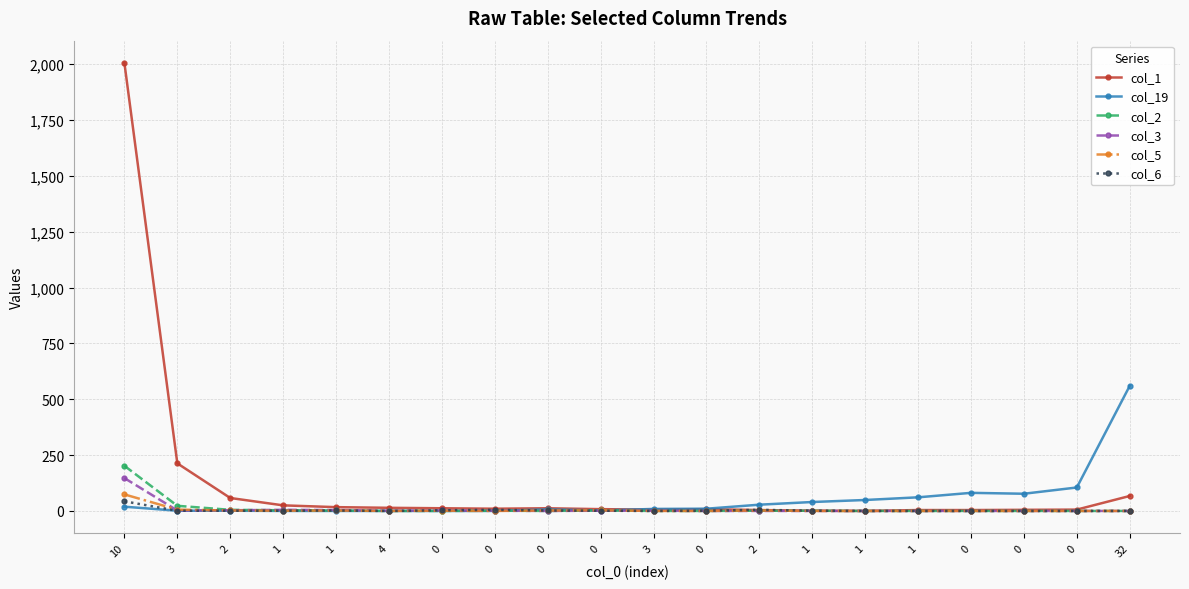

Reading left to right, transcribe all the data shown in this chart.

col_1: 10=2005	3=213	2=58	1=25	1=17	4=14	0=12	0=10	0=12	0=8	3=6	0=8	2=4	1=1	1=0	1=4	0=4	0=5	0=6	32=67
col_19: 10=19	3=1	2=1	1=0	1=0	4=0	0=0	0=0	0=7	0=2	3=9	0=10	2=28	1=40	1=49	1=61	0=81	0=77	0=105	32=560
col_2: 10=202	3=23	2=5	1=3	1=2	4=0	0=0	0=1	0=0	0=2	3=0	0=0	2=1	1=1	1=0	1=0	0=0	0=0	0=0	32=0
col_3: 10=147	3=2	2=3	1=5	1=4	4=1	0=2	0=1	0=0	0=1	3=1	0=0	2=0	1=0	1=0	1=0	0=0	0=0	0=0	32=0
col_5: 10=74	3=6	2=2	1=1	1=2	4=0	0=1	0=0	0=2	0=3	3=0	0=0	2=2	1=0	1=0	1=0	0=0	0=0	0=0	32=0
col_6: 10=43	3=1	2=1	1=1	1=2	4=0	0=3	0=5	0=2	0=1	3=0	0=1	2=5	1=1	1=0	1=0	0=0	0=0	0=0	32=0